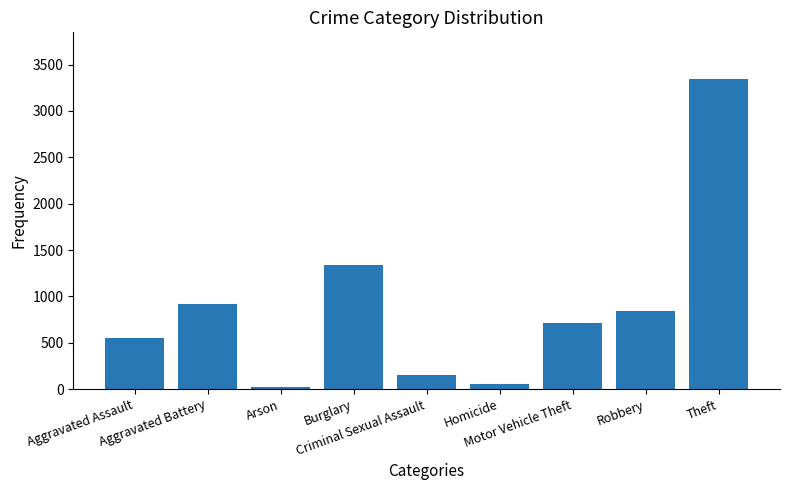

How many values are below 710?

4